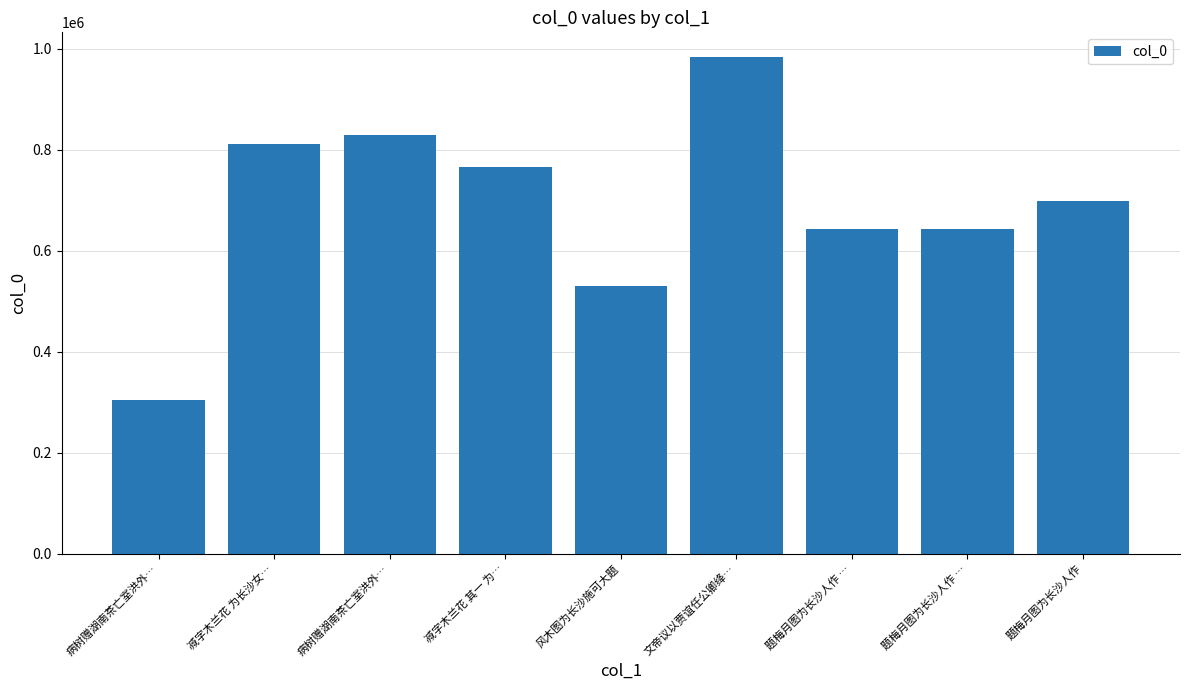

Approximately how many times larger is the value at 病树赠湖南茶亡室洪外… compared to 文帝议以贾谊任公卿绛…?

0.3